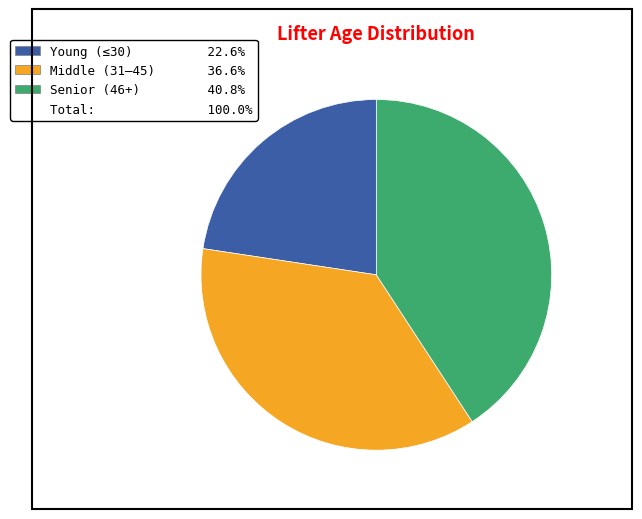

Does any single category account for the majority?

No